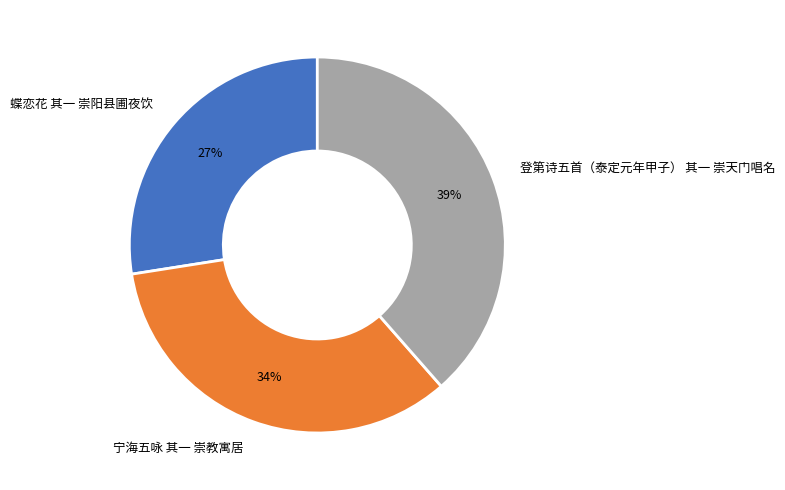

Between 登第诗五首（泰定元年甲子） 其一 崇天门唱名 and 宁海五咏 其一 崇教寓居, which is larger?

登第诗五首（泰定元年甲子） 其一 崇天门唱名